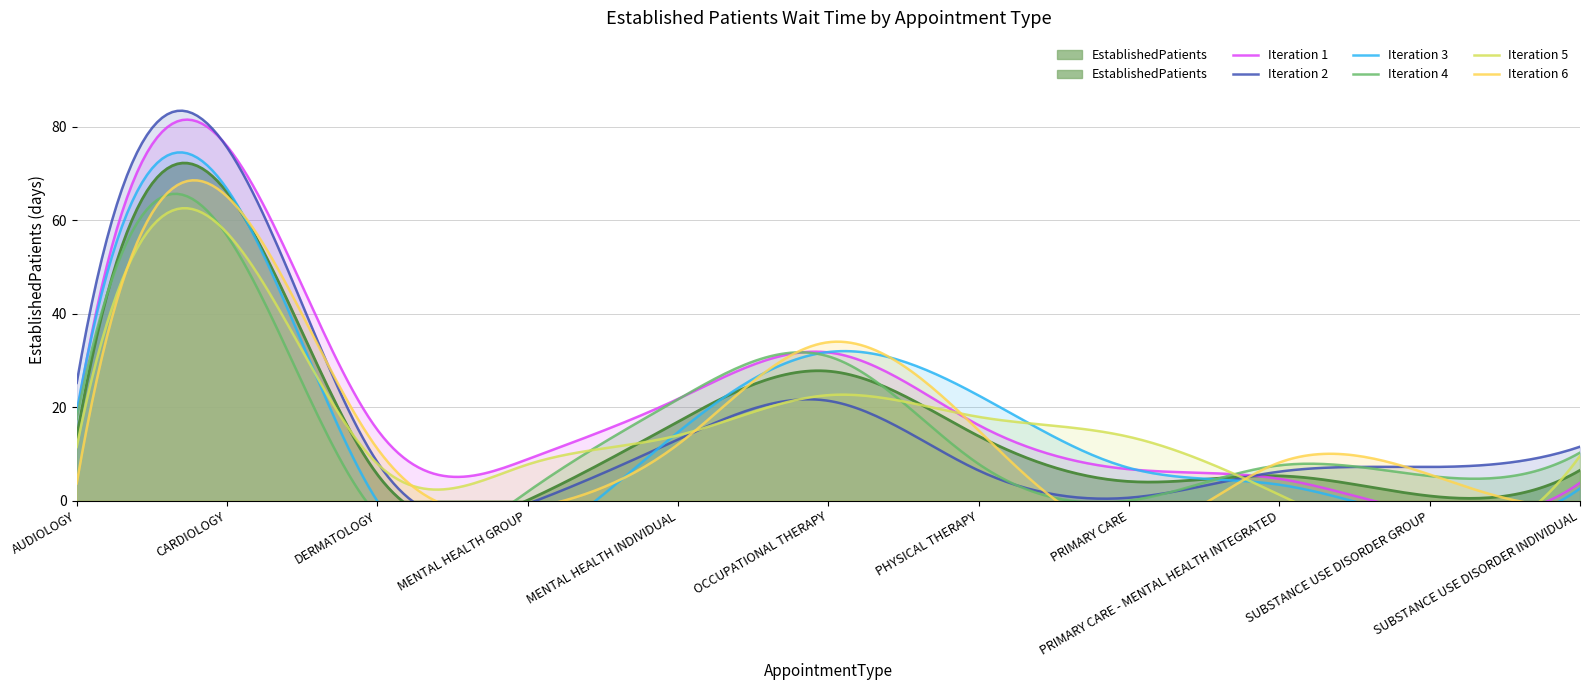

Approximately how many times larger is the value at PRIMARY CARE - MENTAL HEALTH INTEGRATED compared to CARDIOLOGY?

0.1